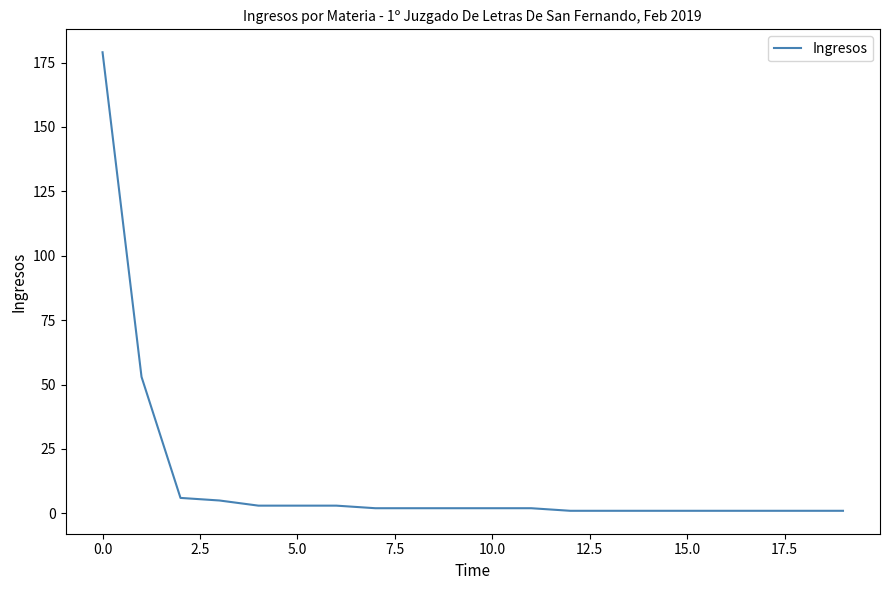

What is the difference between the maximum and minimum values?

178